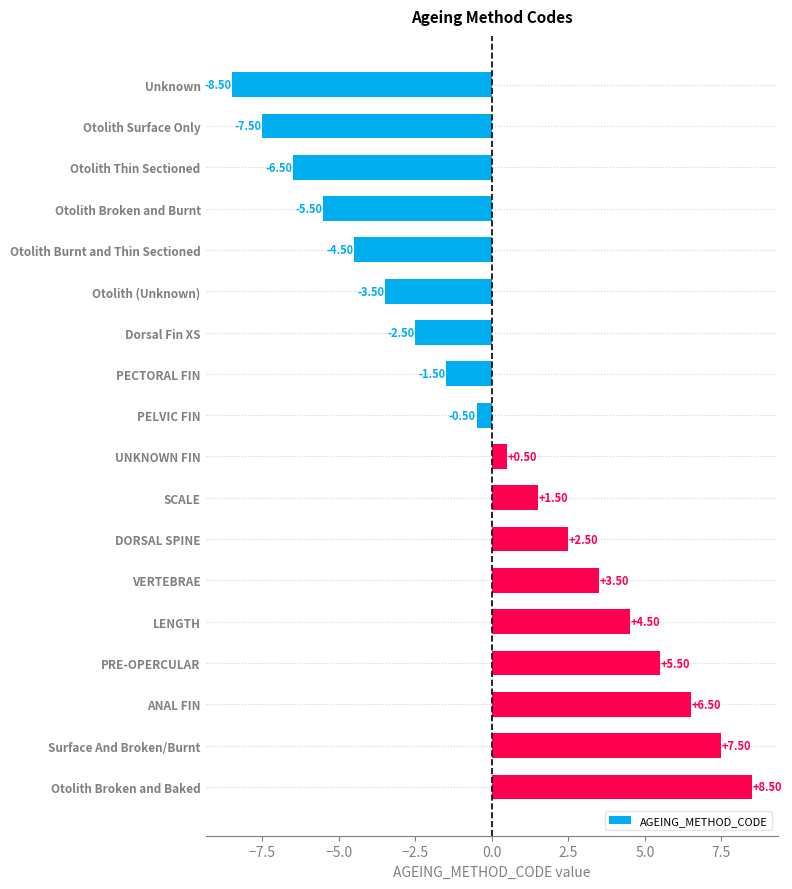

Between Unknown and UNKNOWN FIN, which is larger?

UNKNOWN FIN